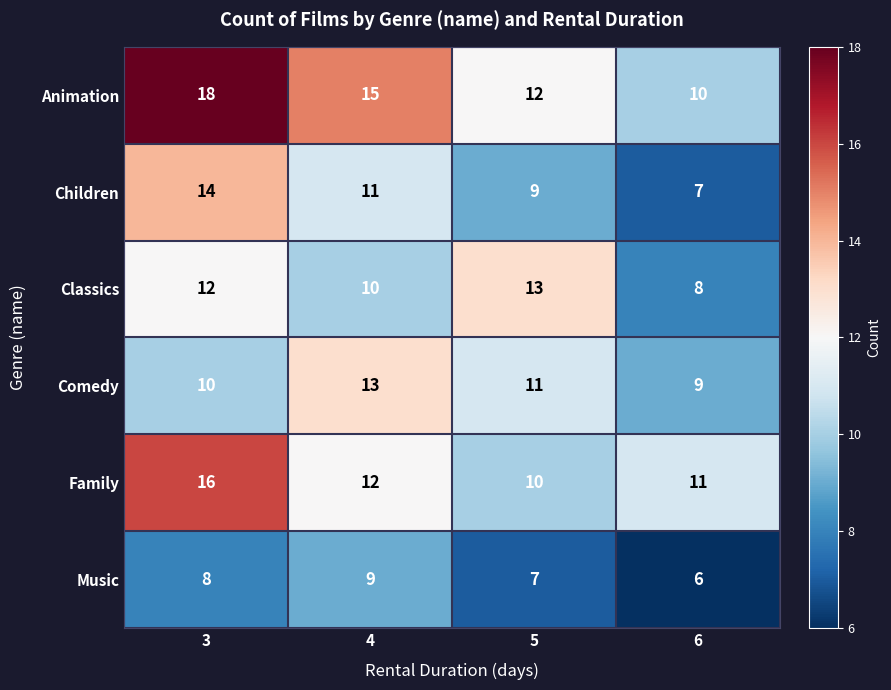

At which label does Animation first exceed 15?

3